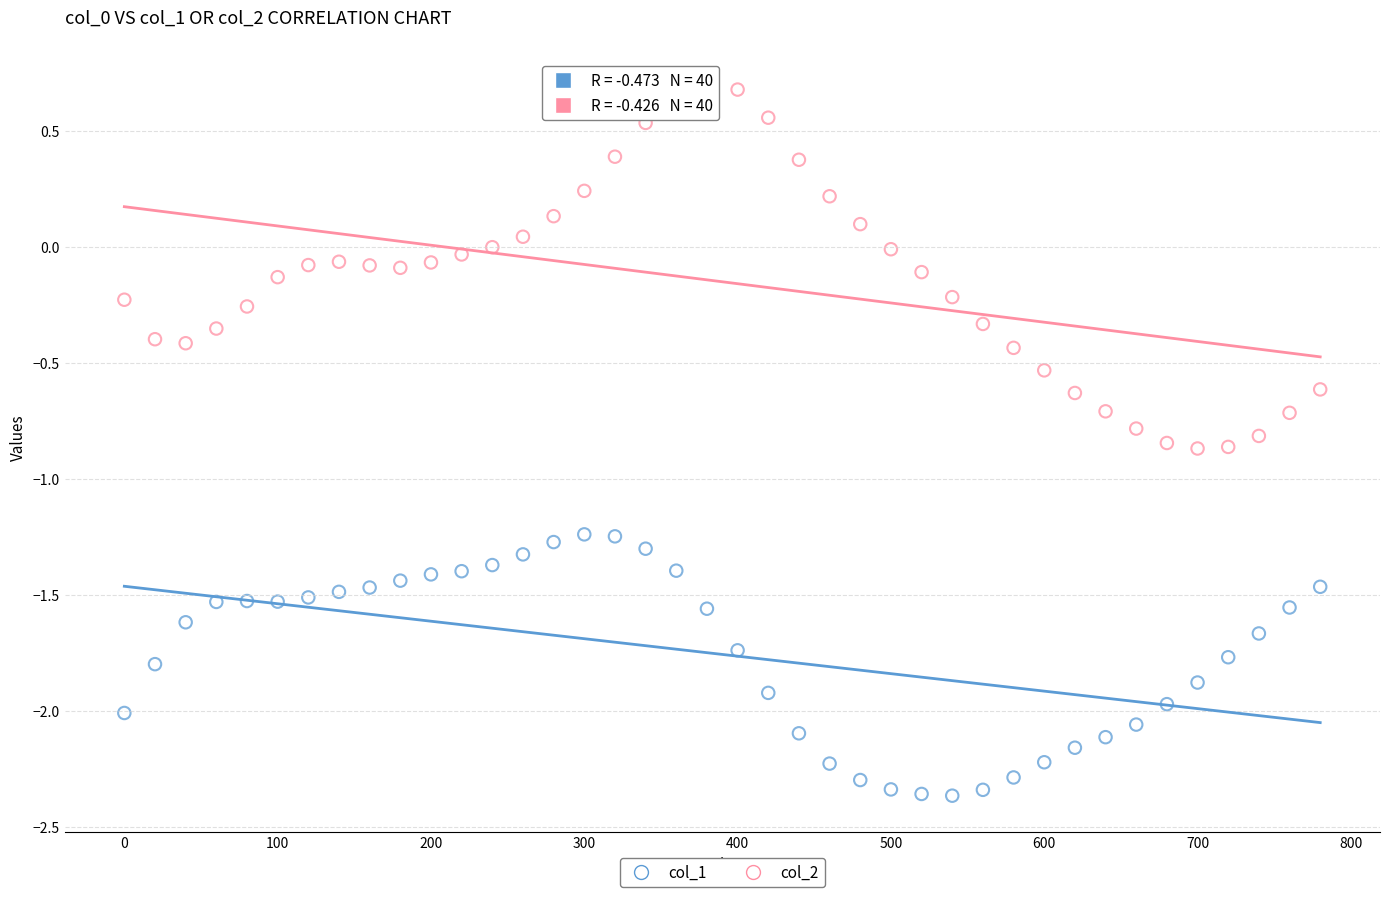

Across all data points, what is the range of X values (max minus min)?

780.0